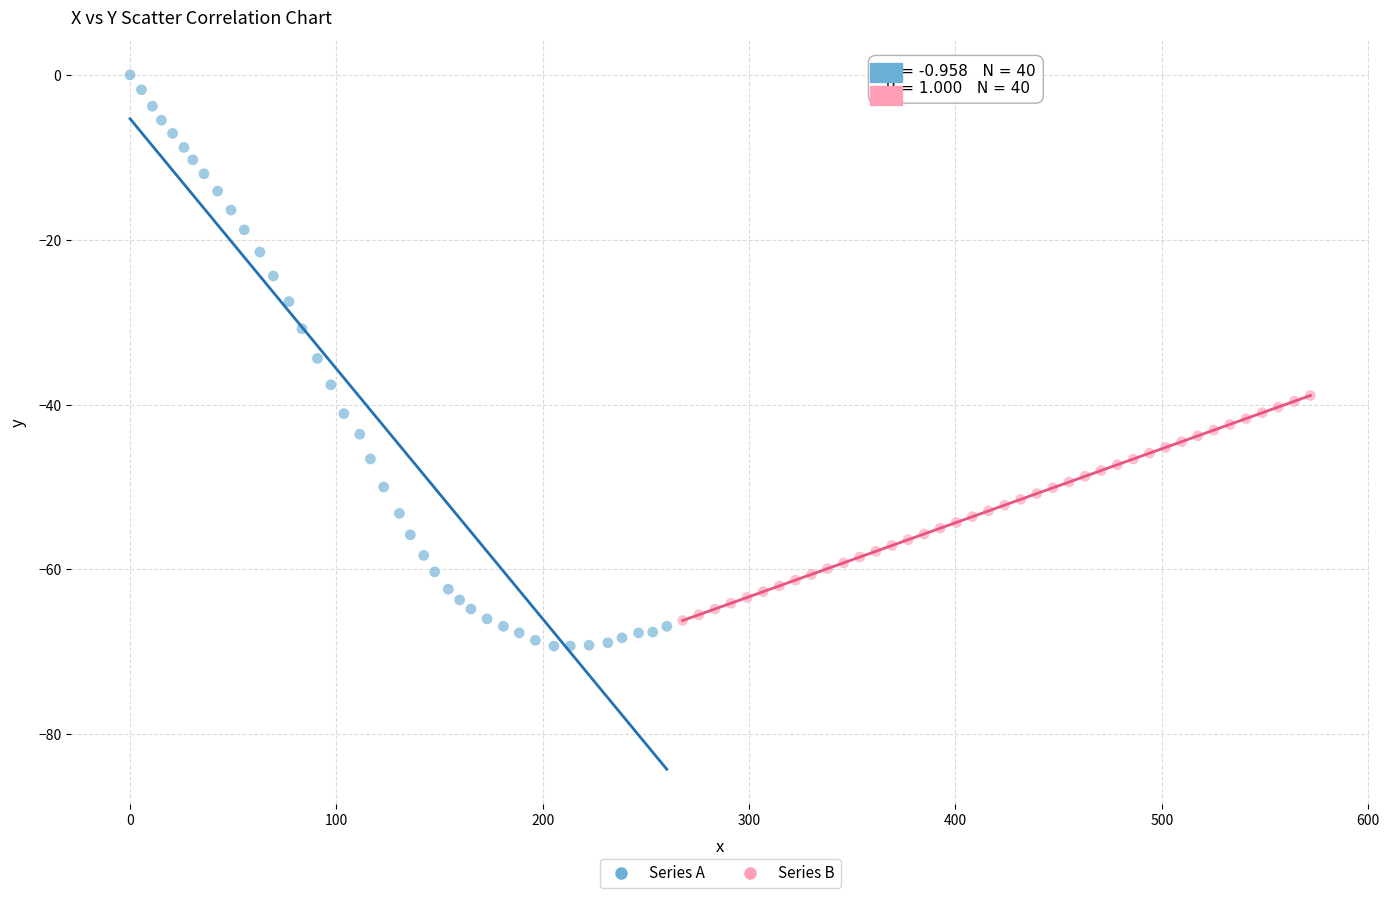

Which series has the widest spread of Y values?

Series A